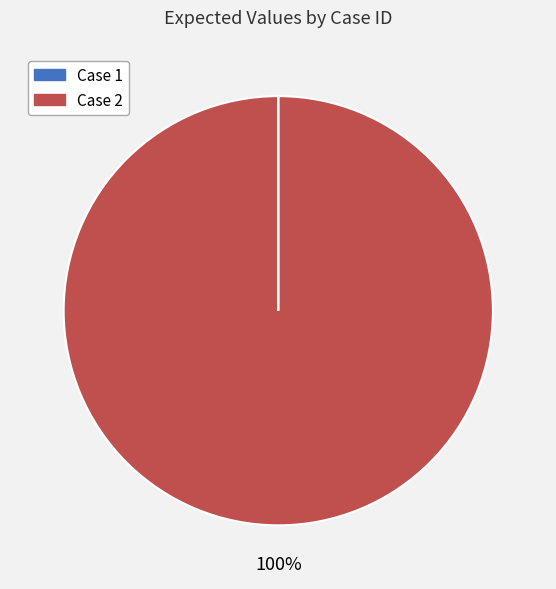

Is it true that Case 2 is 92% of the pie?

False